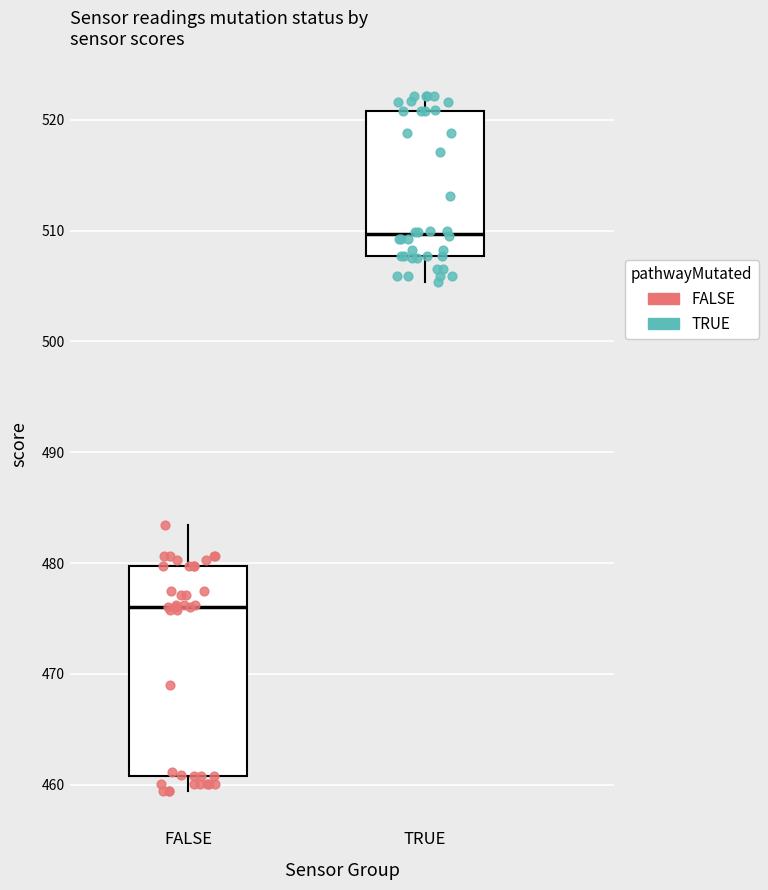

Reading left to right, transcribe this box plot: for each box, give where its median line is, the range the box spans, and where its two whiskers end, as read against the y-axis. The values are not printed on the chart, so give them approximately, as read against the axis.

FALSE: median 476, box 461 to 480, whiskers 459 to 483
TRUE: median 510, box 508 to 521, whiskers 505 to 522